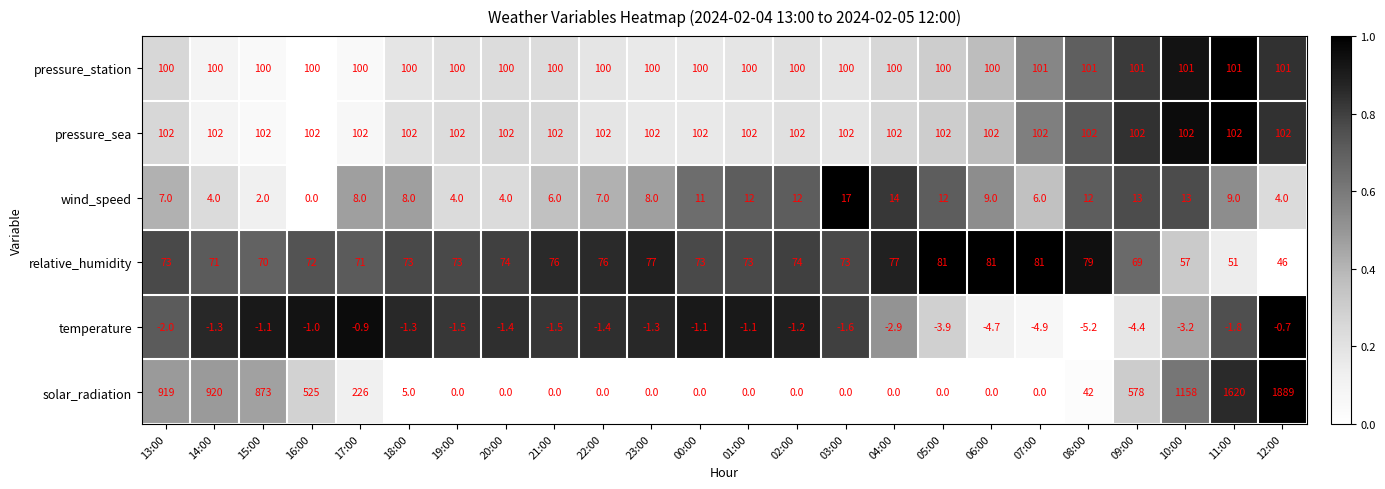

Which series has the largest total across all categories?

solar_radiation